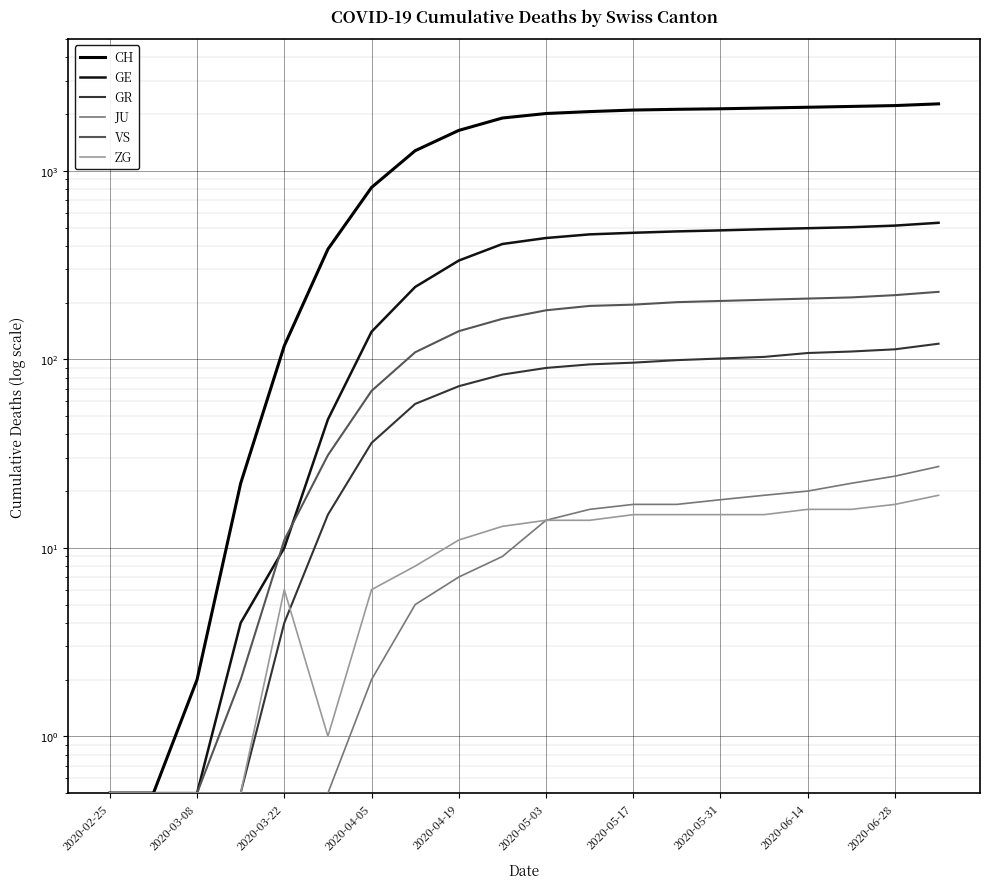

The value of GE at 2020-05-03 is 440.0. True or false?

True